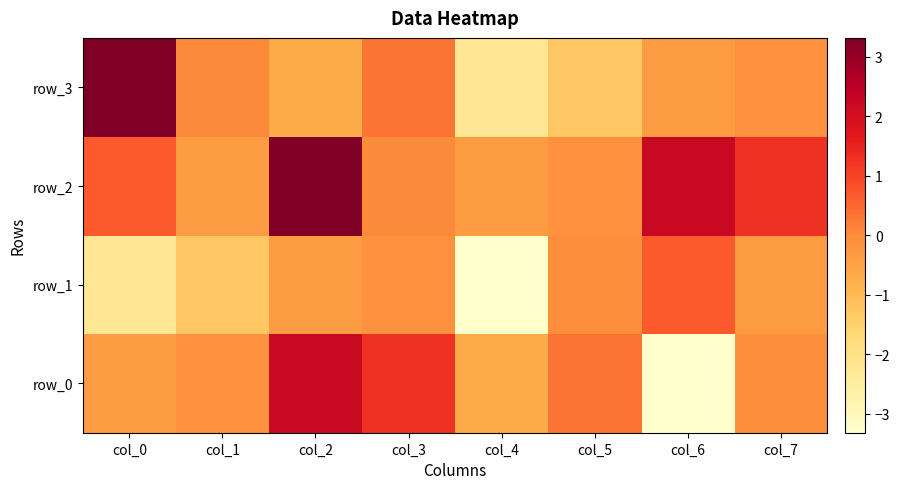

Rank the categories by row_2 value from lowest to highest.

col_1, col_4, col_5, col_3, col_0, col_7, col_6, col_2